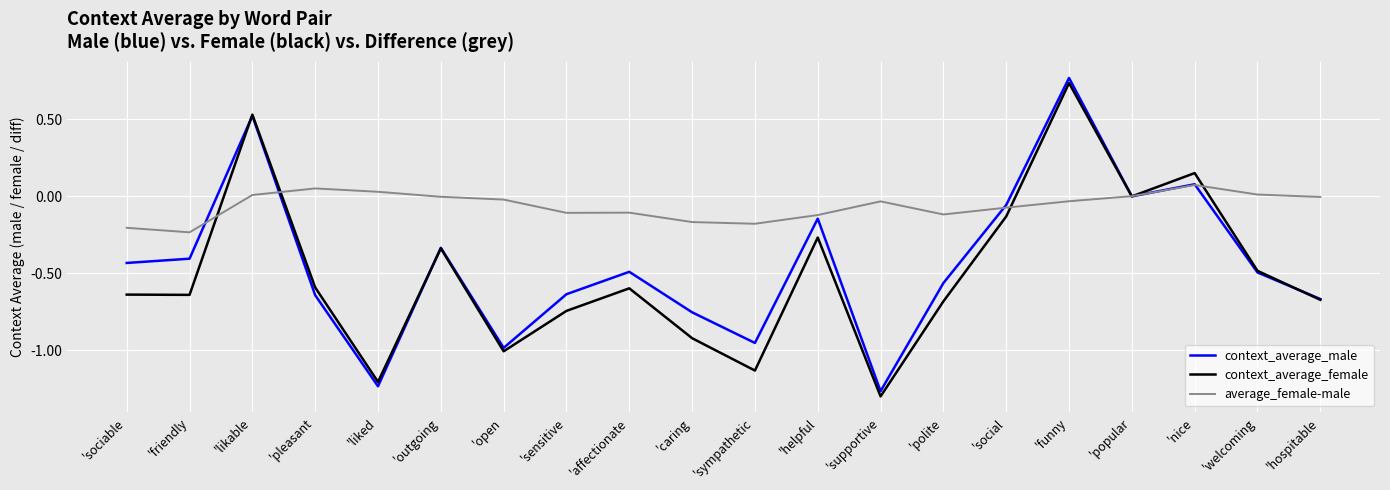

Which series changed the most between 'helpful and 'social?

context_average_female